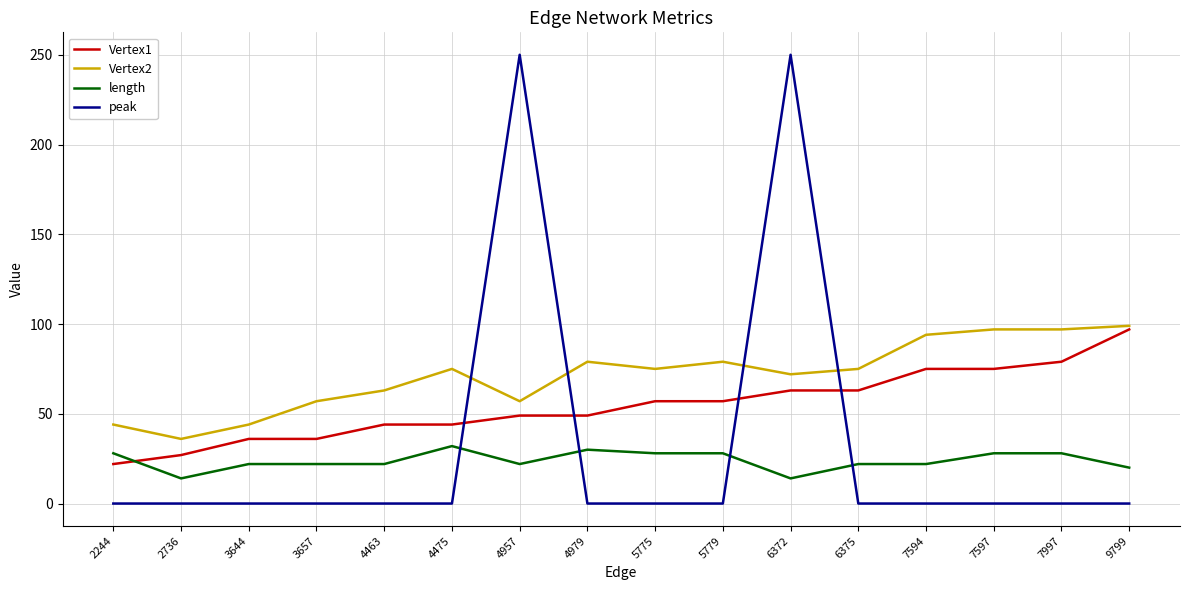

At 4475, list the series in order from smallest to largest.

peak, length, Vertex1, Vertex2